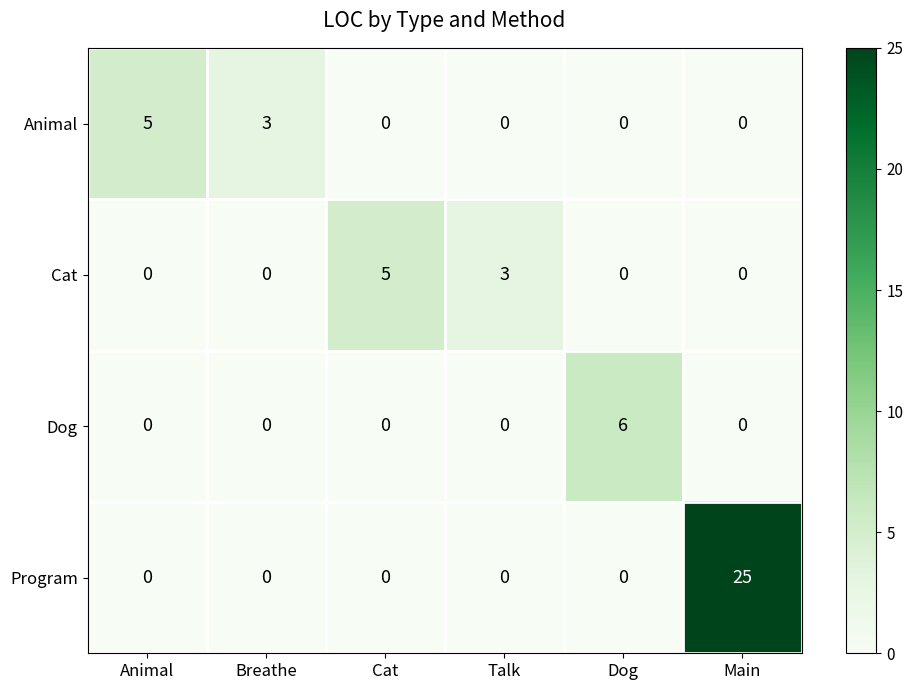

What is the difference between the maximum and minimum values in the Dog series?

6